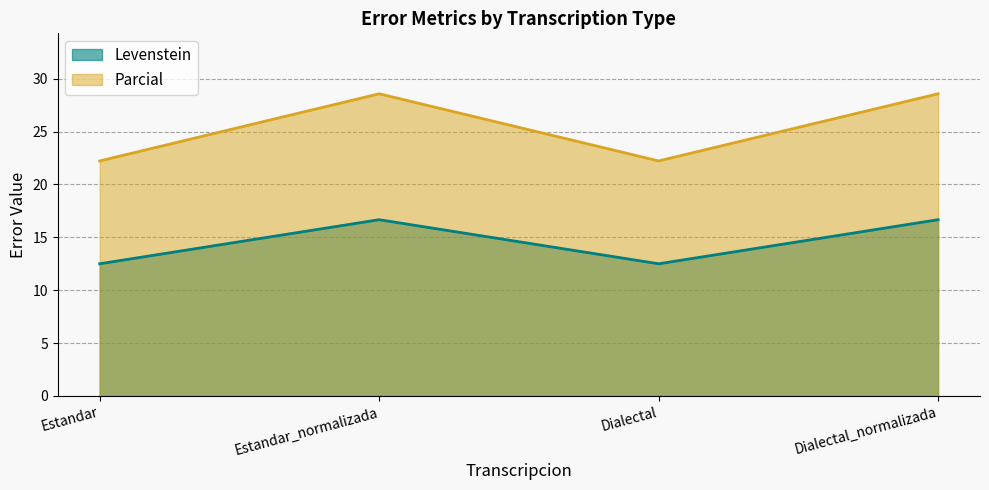

What is the spread (max minus min) of values at Dialectal_normalizada?

11.9